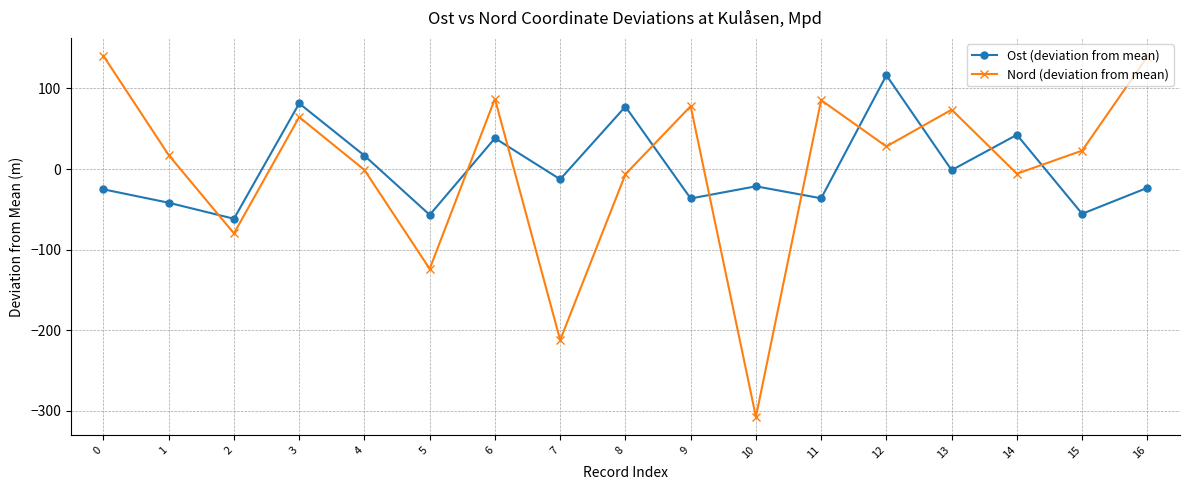

List the series in order of their peak value, highest first.

Nord (deviation from mean), Ost (deviation from mean)